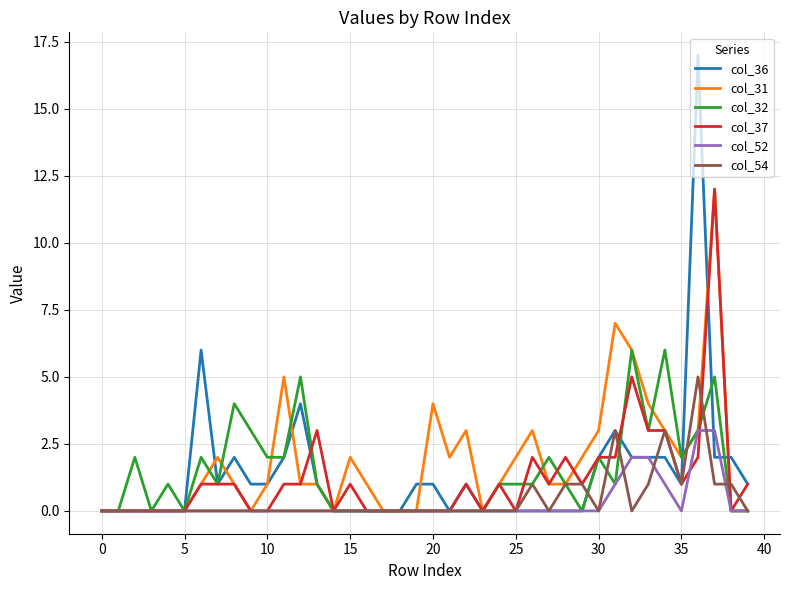

After their last crossing, which series has the higher values: col_31 or col_36?

col_36